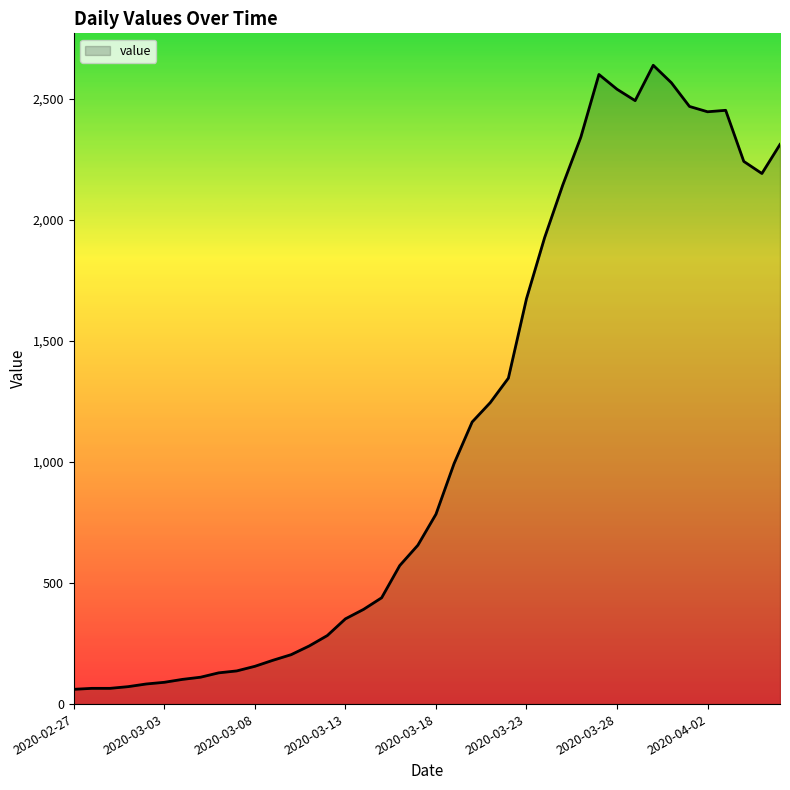

What is the difference between the maximum and minimum values?

2577